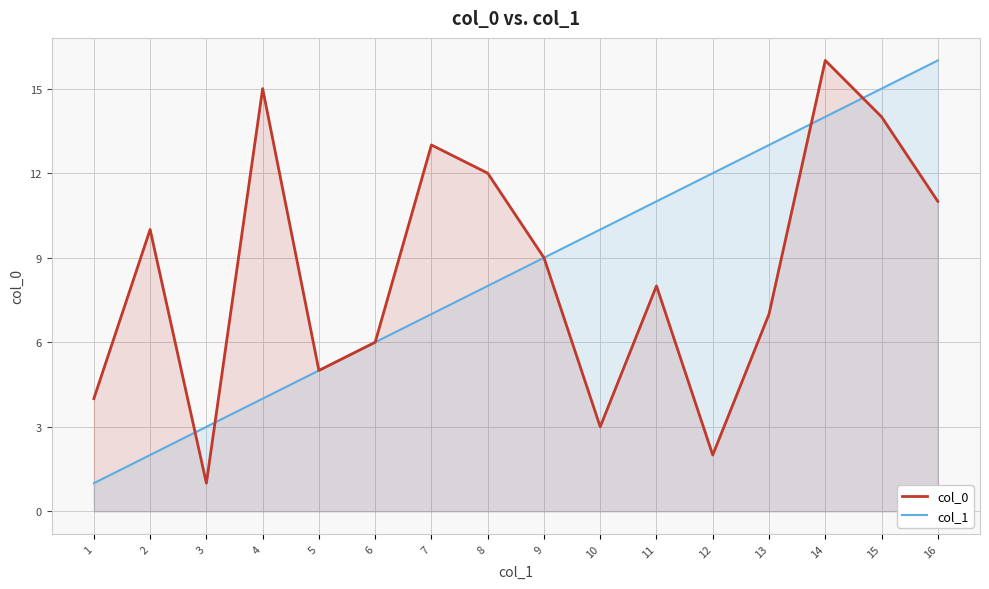

Where does the col_1 series first go above 9?

10